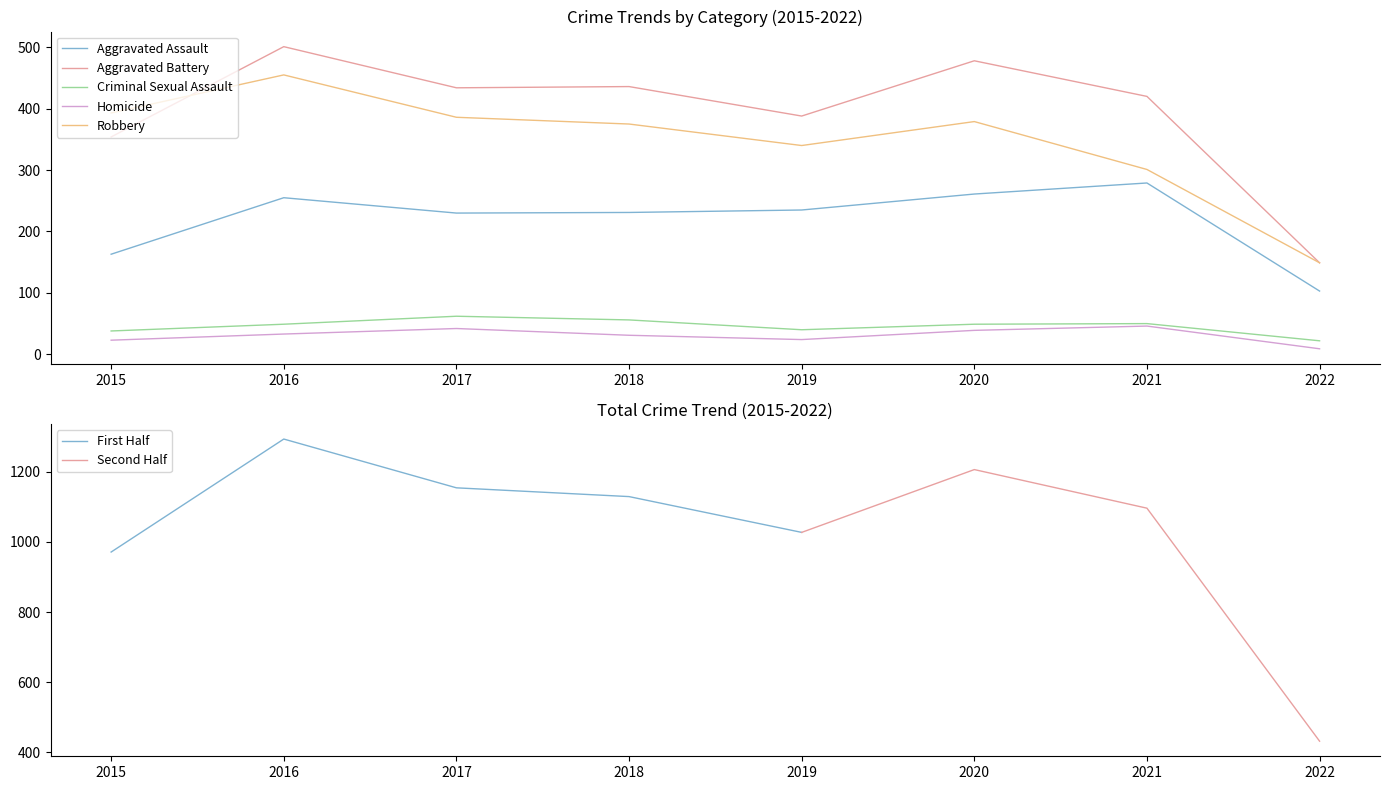

True or false: Aggravated Battery and Robbery cross at least once.

True